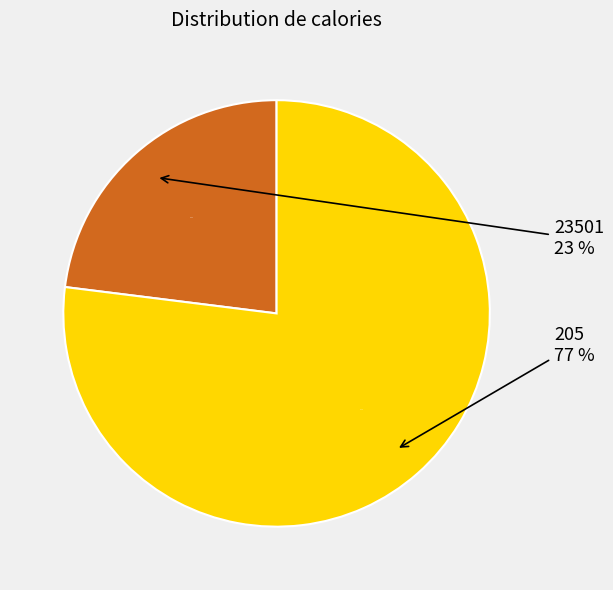

Which slice is the smallest?

23501